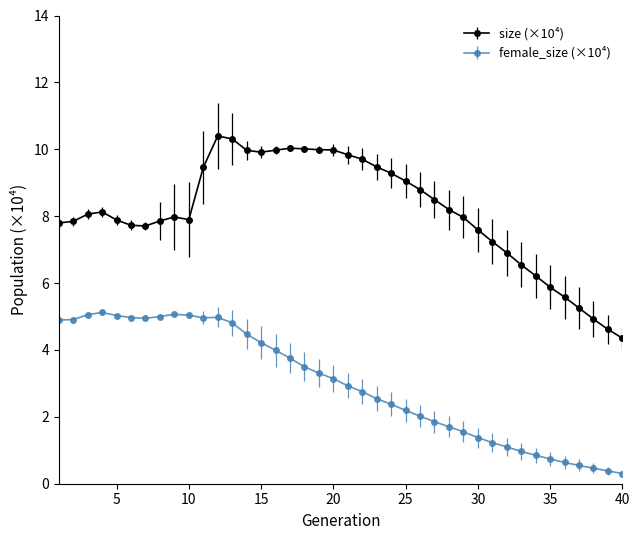

What are all the series names shown in the legend?

size (×10⁴), female_size (×10⁴)